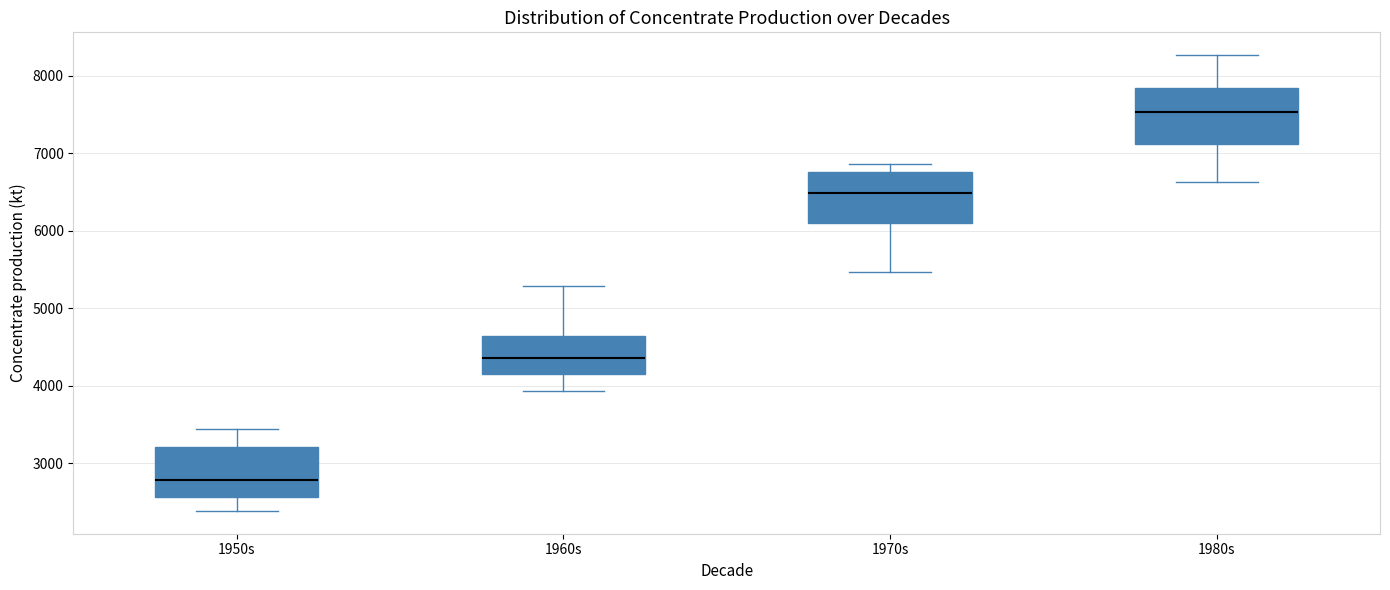

Which box's median line is the lowest?

1950s